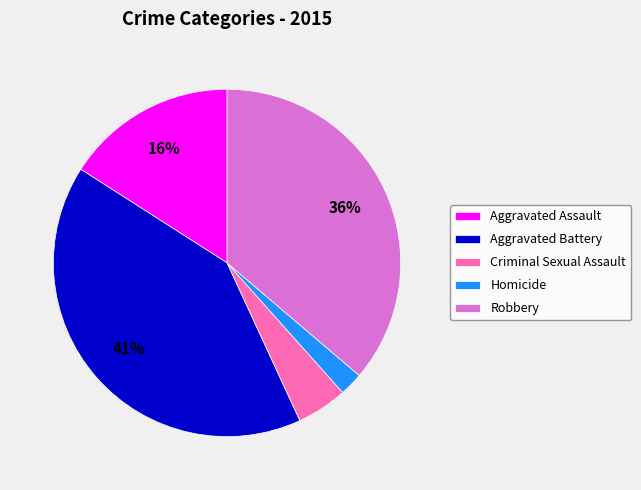

Is there any slice that represents more than half of the pie?

No